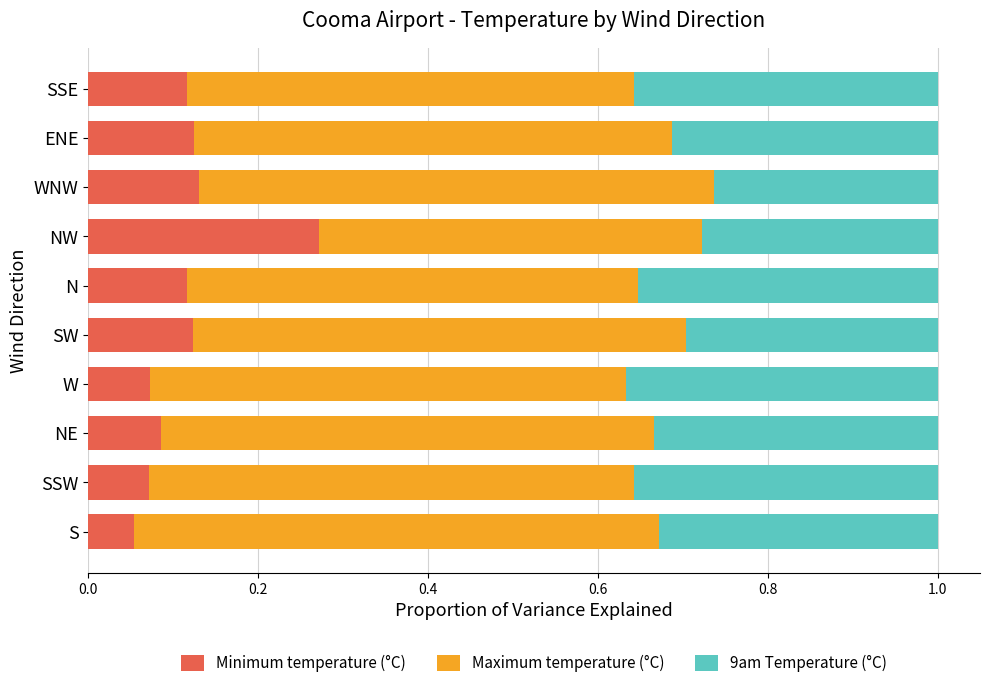

At which label does Minimum temperature (°C) reach its peak?

NW